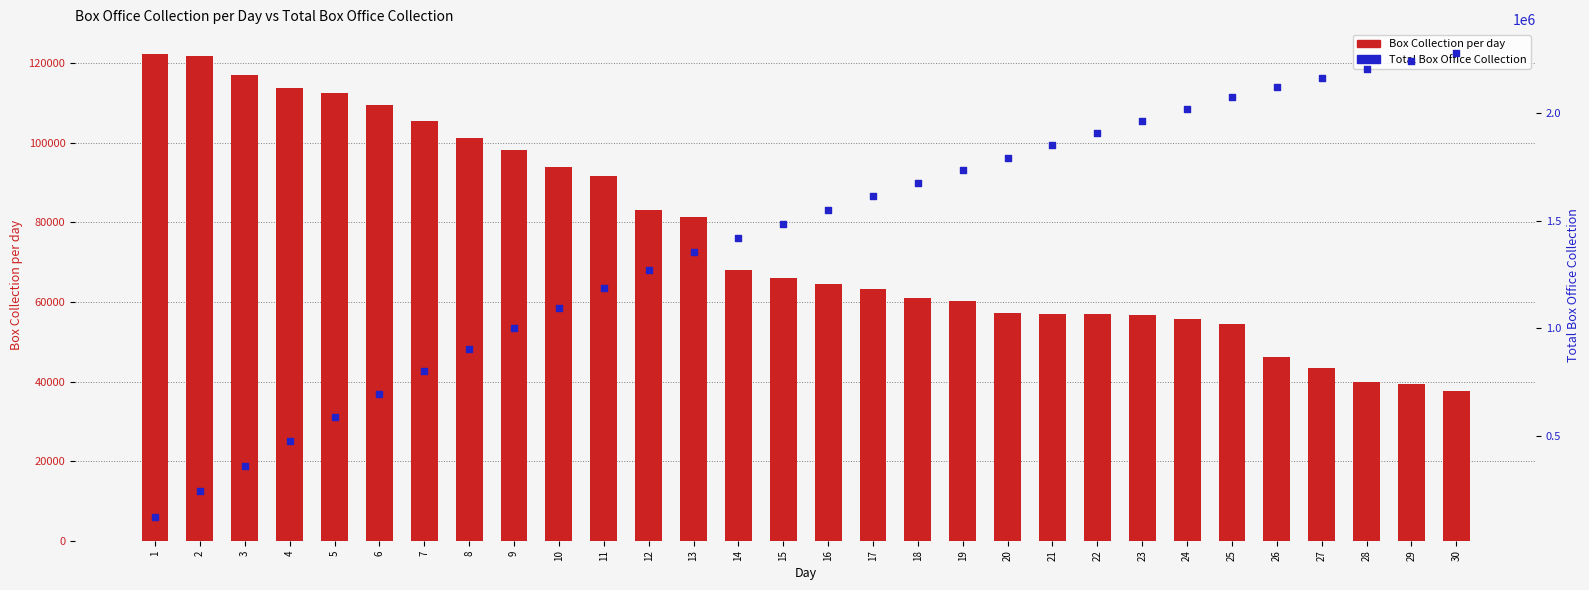

Which series contains the lowest Y value?

Box Collection per day